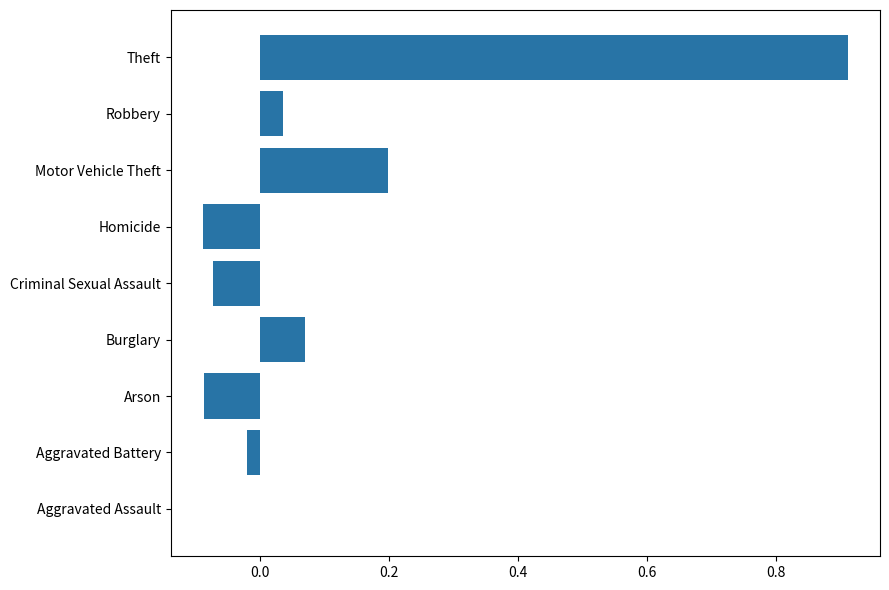

At which label is the value closest to 0?

Aggravated Assault